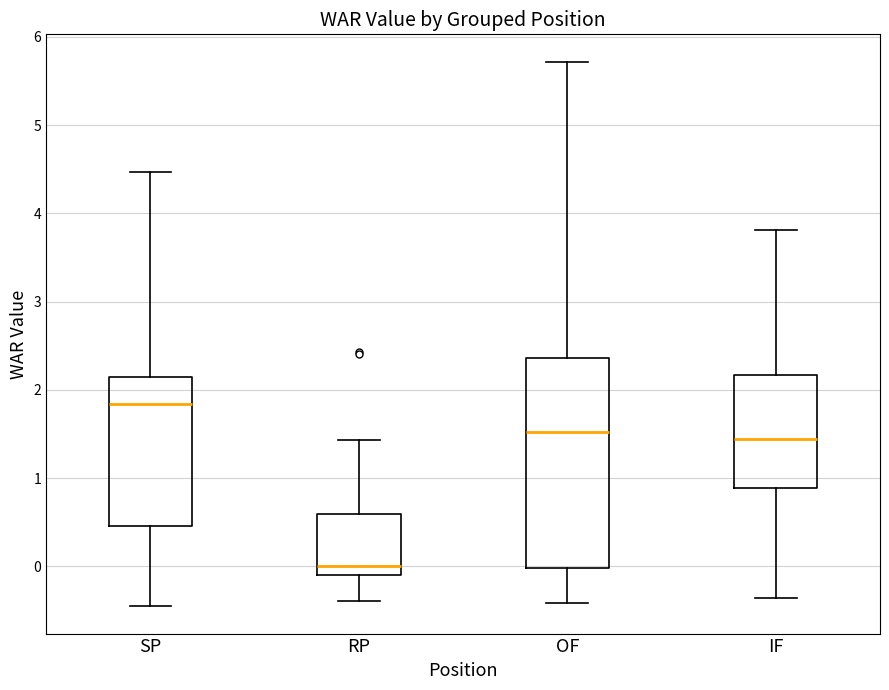

Reading left to right, read every box against the y-axis: the position of its median line, the range the box covers, and the ends of its whiskers. The values are not printed on the chart, so give them approximately, as read against the axis.

SP: median 1.8, box 0.5 to 2.1, whiskers -0.5 to 4.5
RP: median 0.0, box -0.1 to 0.6, whiskers -0.4 to 1.4
OF: median 1.5, box 0.0 to 2.4, whiskers -0.4 to 5.7
IF: median 1.4, box 0.9 to 2.2, whiskers -0.4 to 3.8